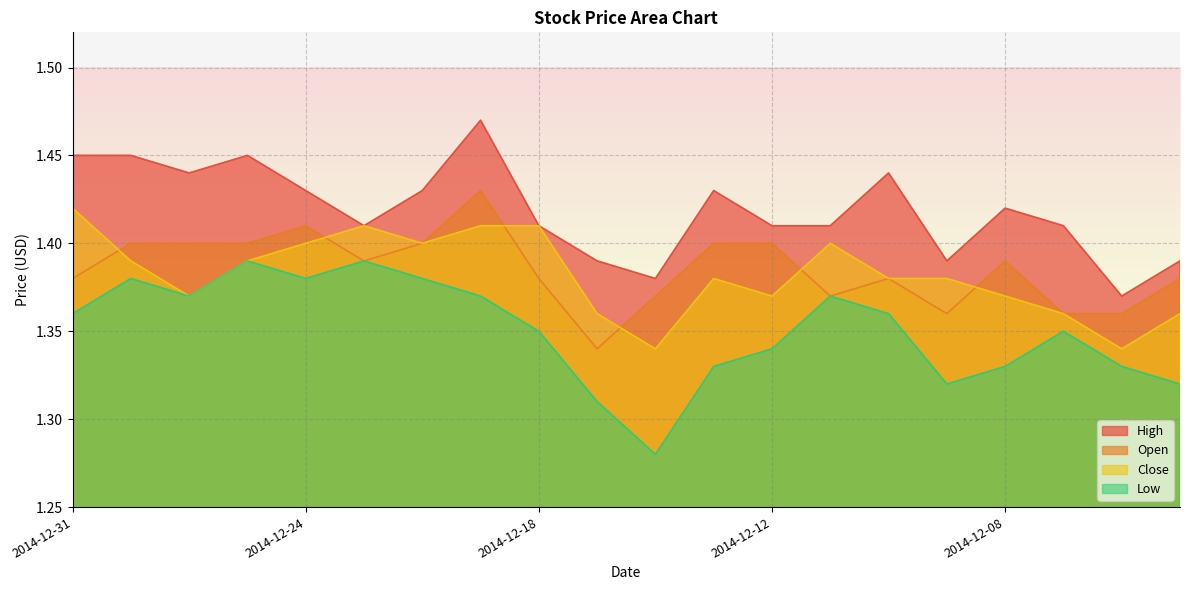

How many interior local peaks does the Close series have?

3